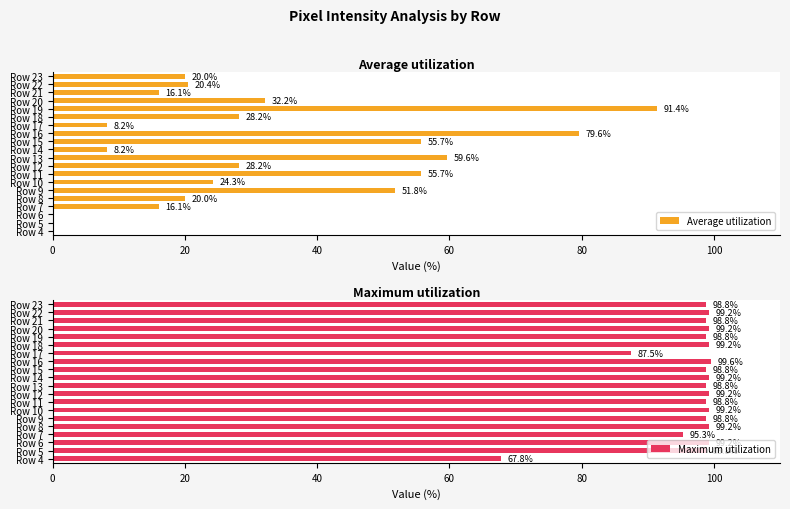

True or false: Maximum utilization has a value of 99.2 at Row 22.

True